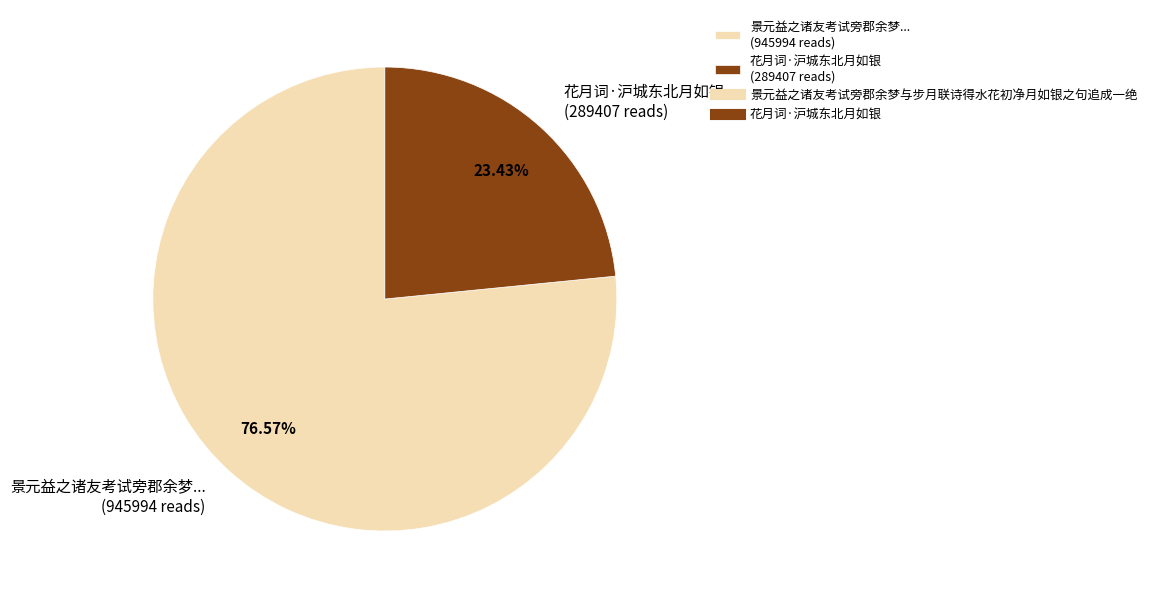

Between 花月词·沪城东北月如银 (289407 reads) and 景元益之诸友考试旁郡余梦... (945994 reads), which is larger?

景元益之诸友考试旁郡余梦... (945994 reads)